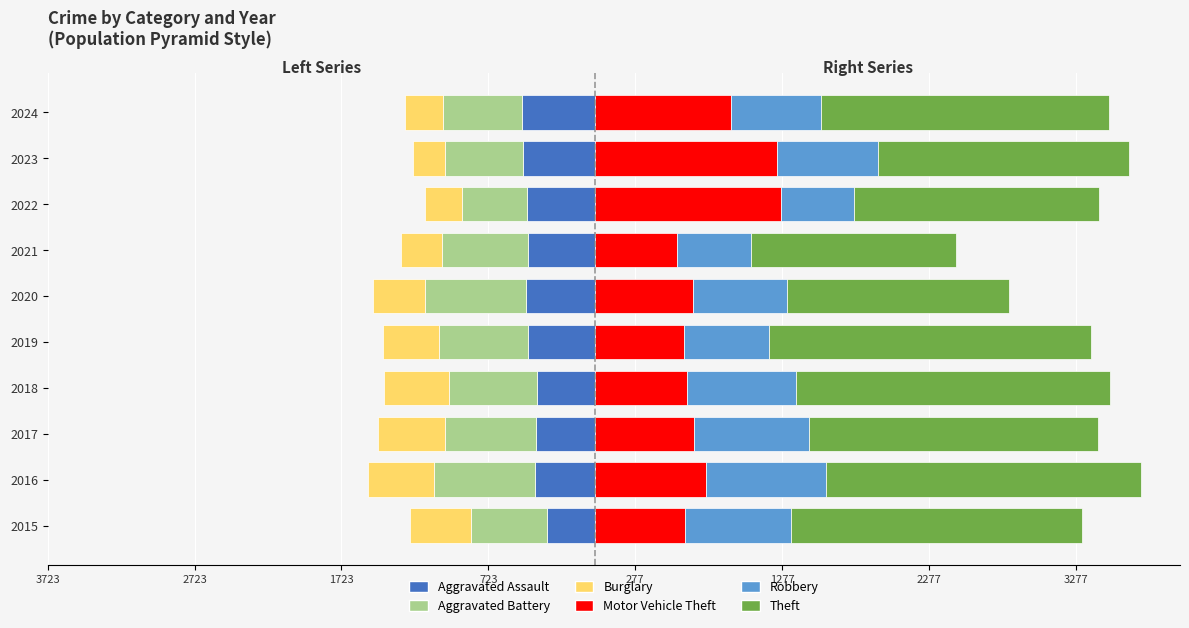

Does the chart contain stacked bars?

No